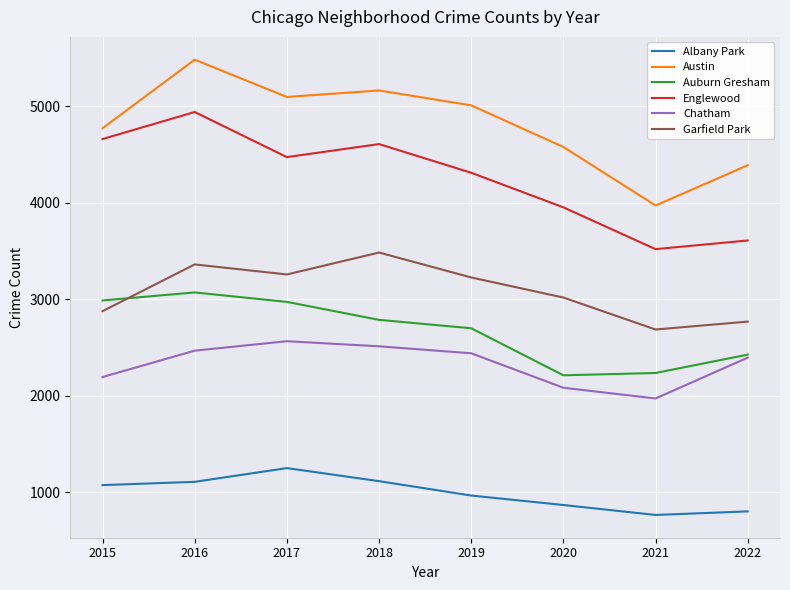

At which label does Austin reach its peak?

2016